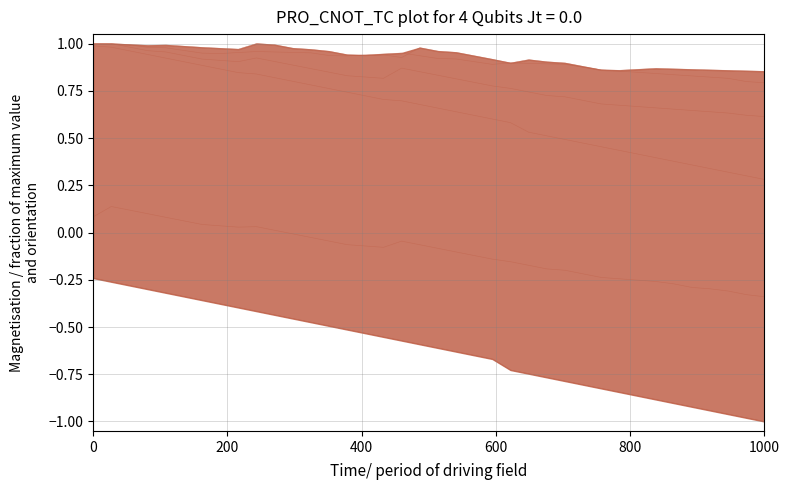

True or false: Scen_10 has more than 1 points higher than both neighbors.

True